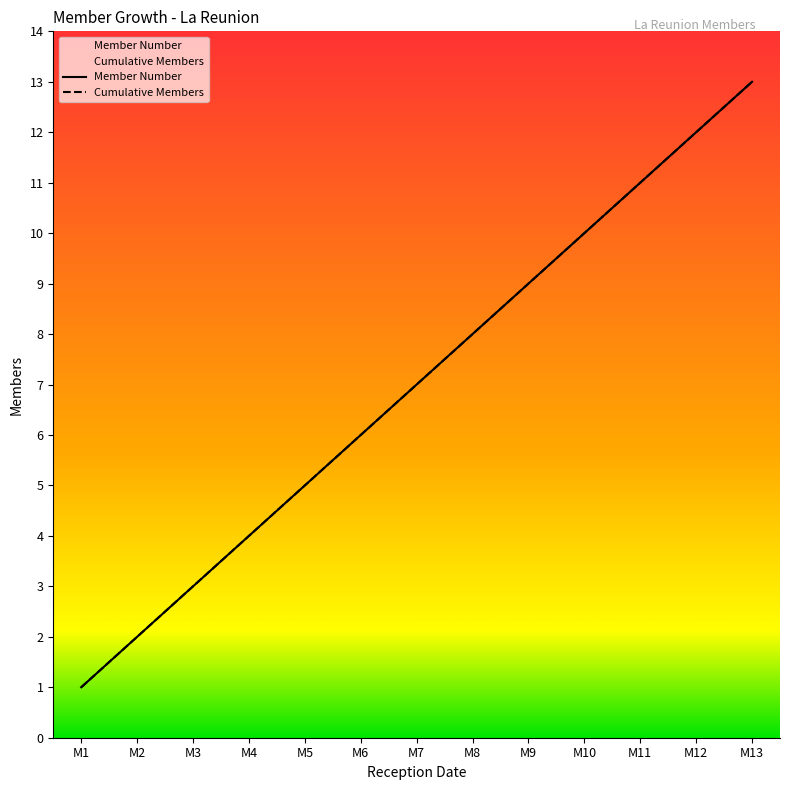

What is the value of the Member Number point at the 13th from the left?

13